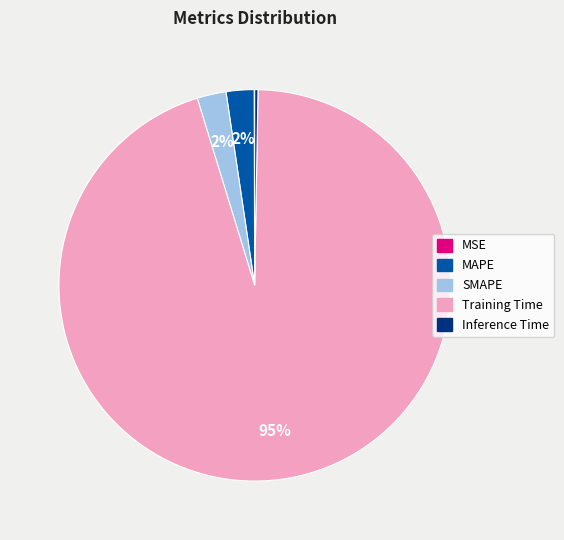

Is there any slice that represents more than half of the pie?

Yes